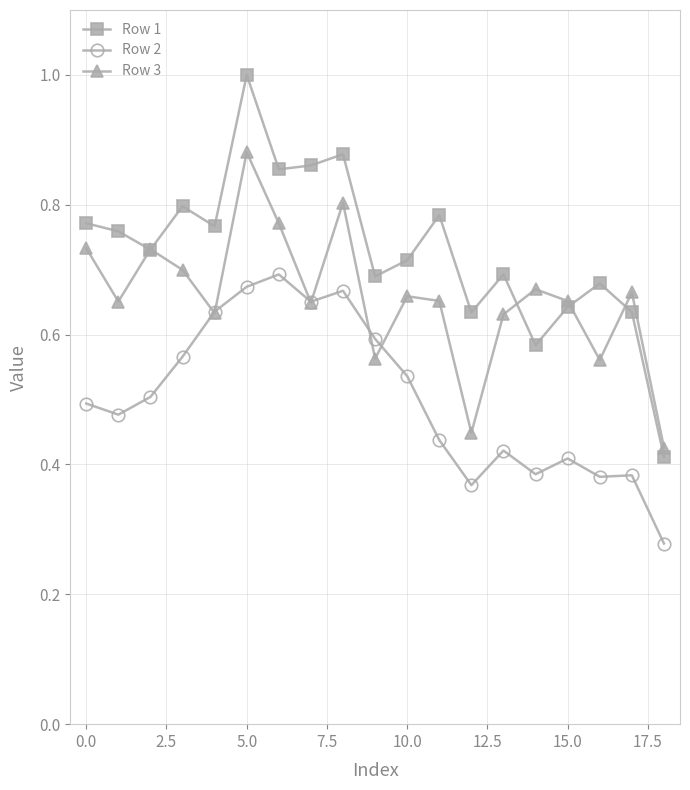

Rank the series by their average value, from lowest to highest.

Row 2, Row 3, Row 1